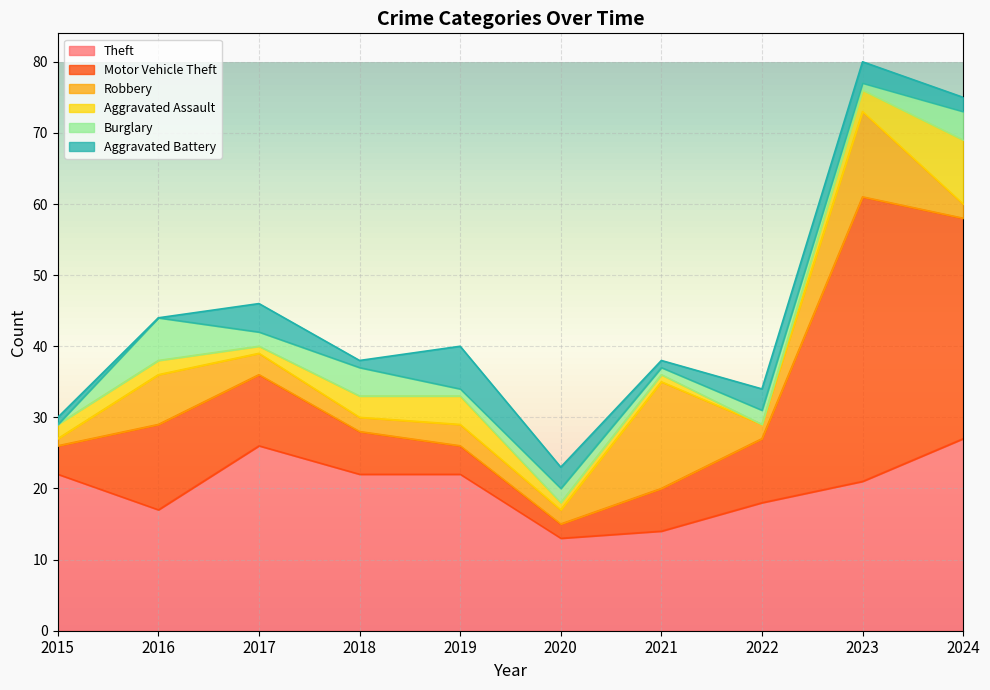

How many interior local peaks does the Theft series have?

1